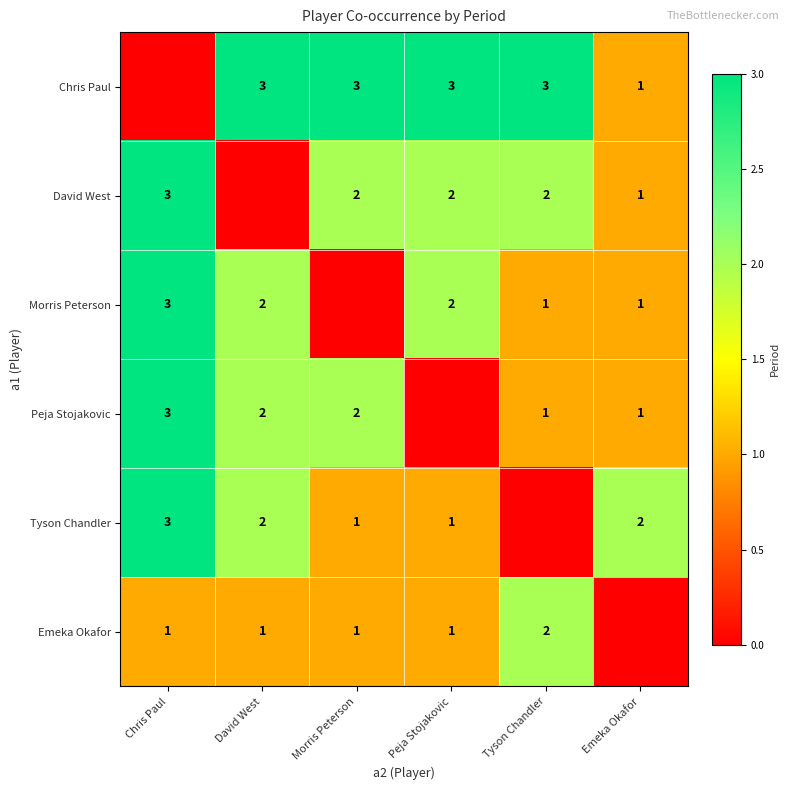

Is the value of Chris Paul at David West greater than the value of Peja Stojakovic at Emeka Okafor?

Yes